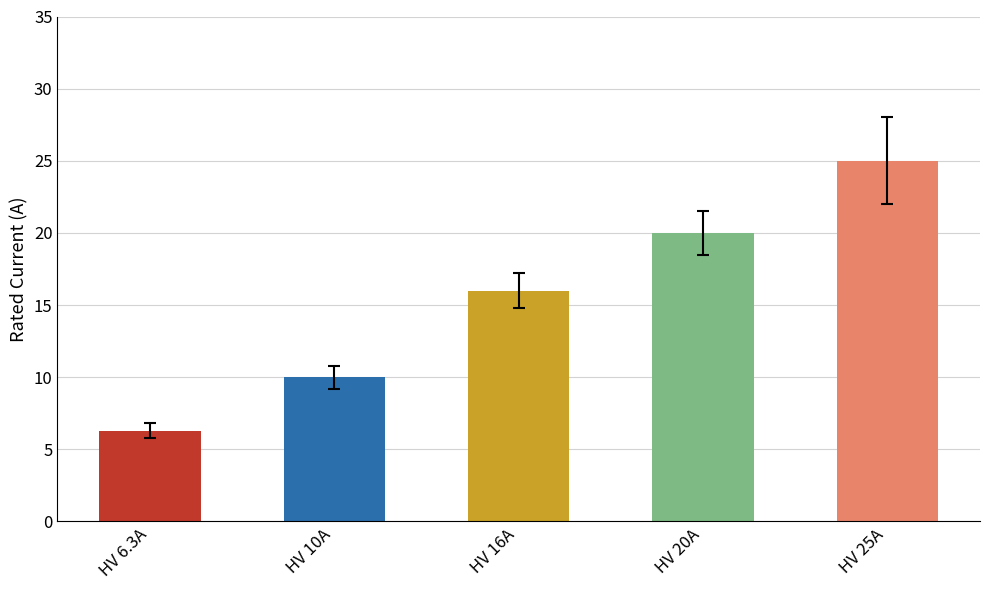

What is the difference between the maximum and second lowest values?

15.0